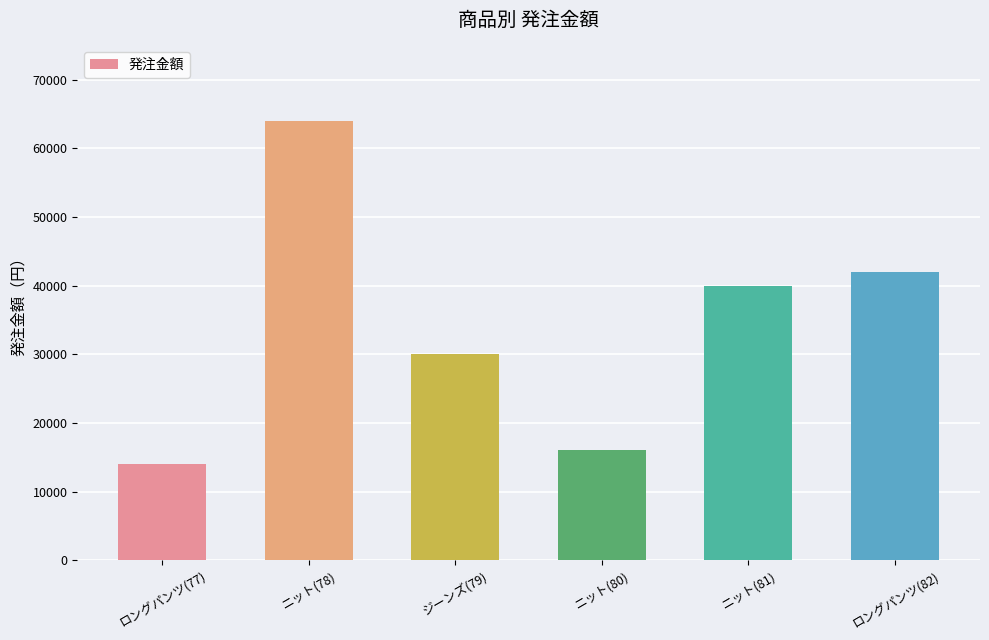

What is the minimum value shown in the chart?

14000